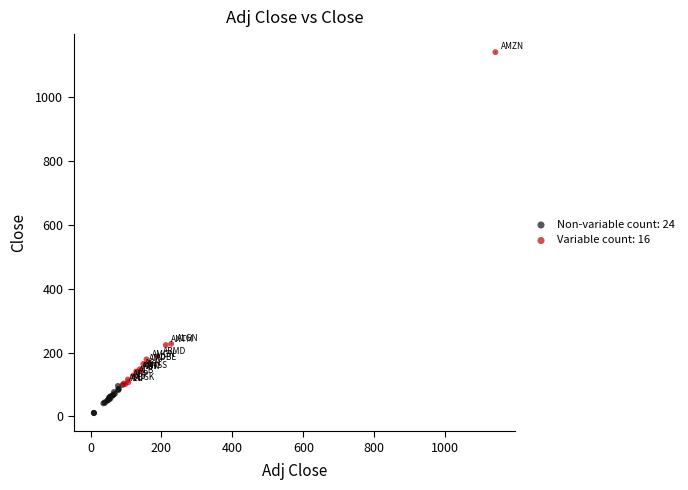

Which series has the largest Y range (max minus min)?

Variable count: 16